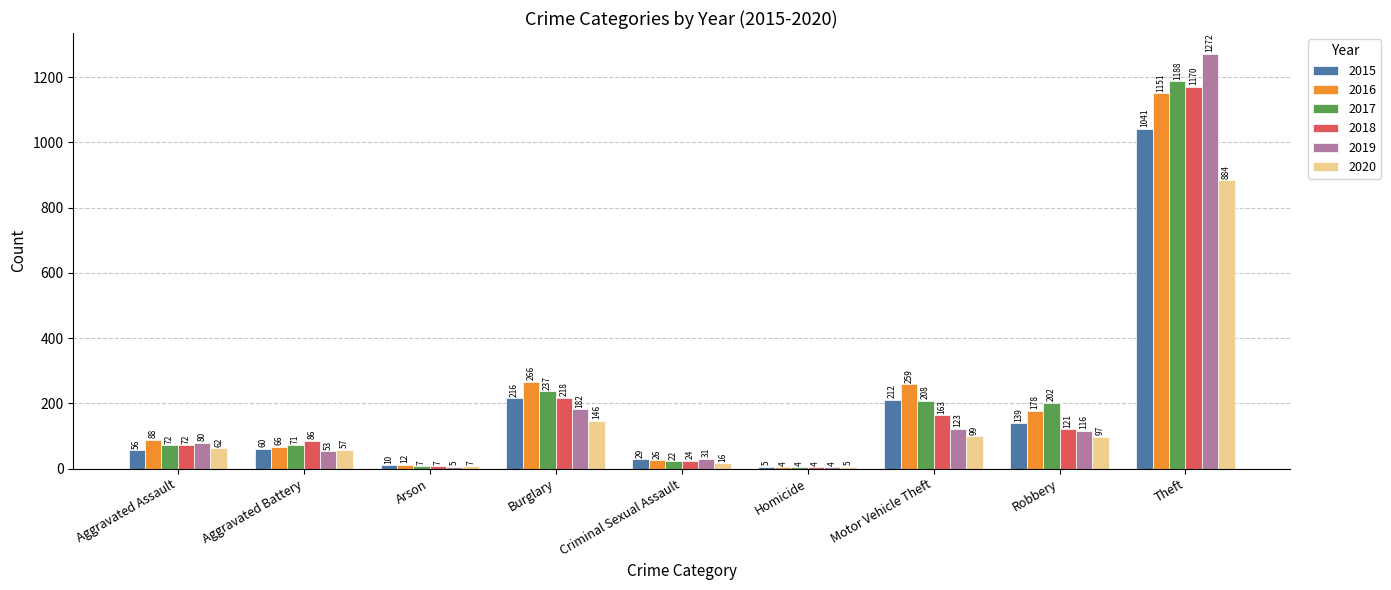

Is it true that 2015 equals 29 at Criminal Sexual Assault?

True